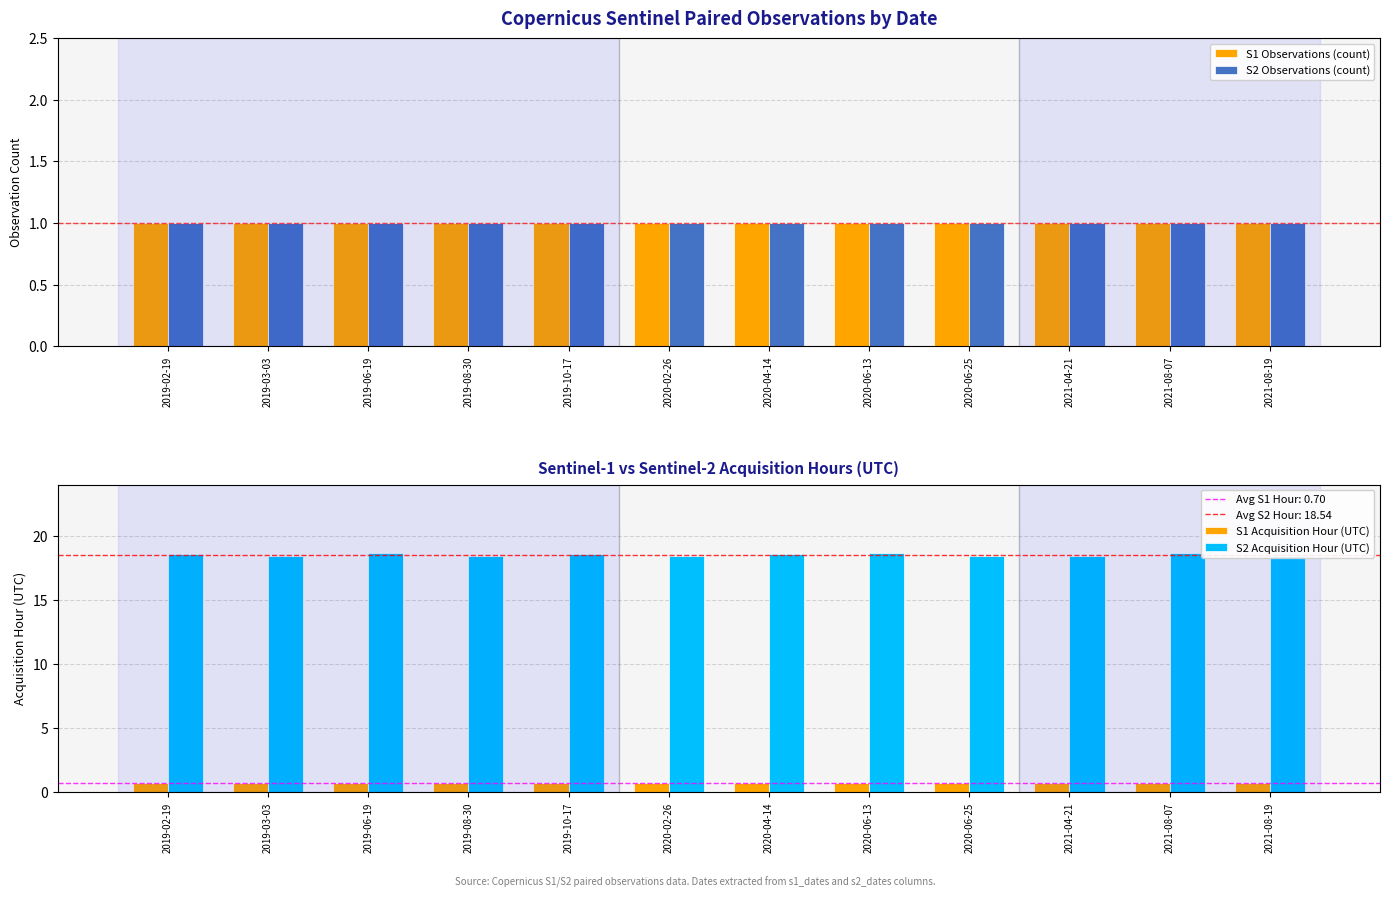

Which series has the largest range (max minus min)?

S2 Acquisition Hour (UTC)